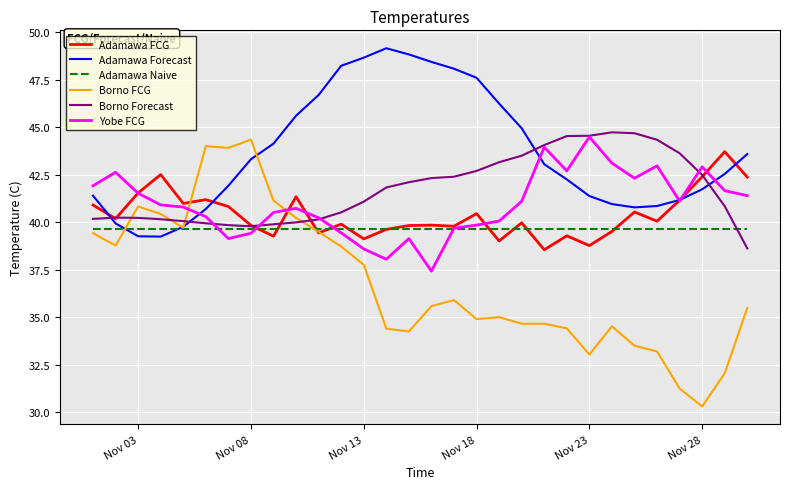

True or false: Borno Forecast and Adamawa Naive cross at least once.

True